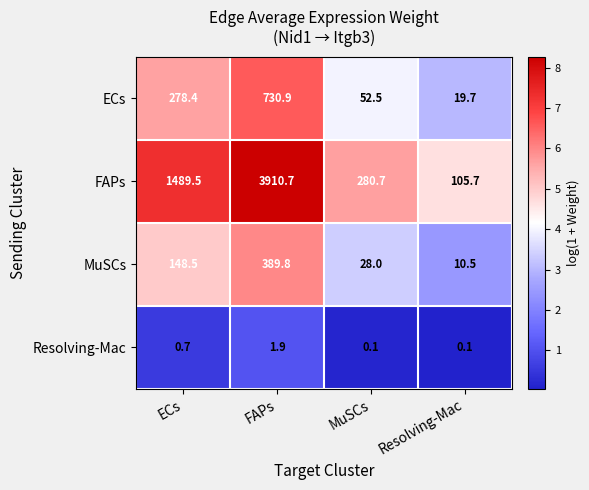

What is the greatest value displayed?

3910.7